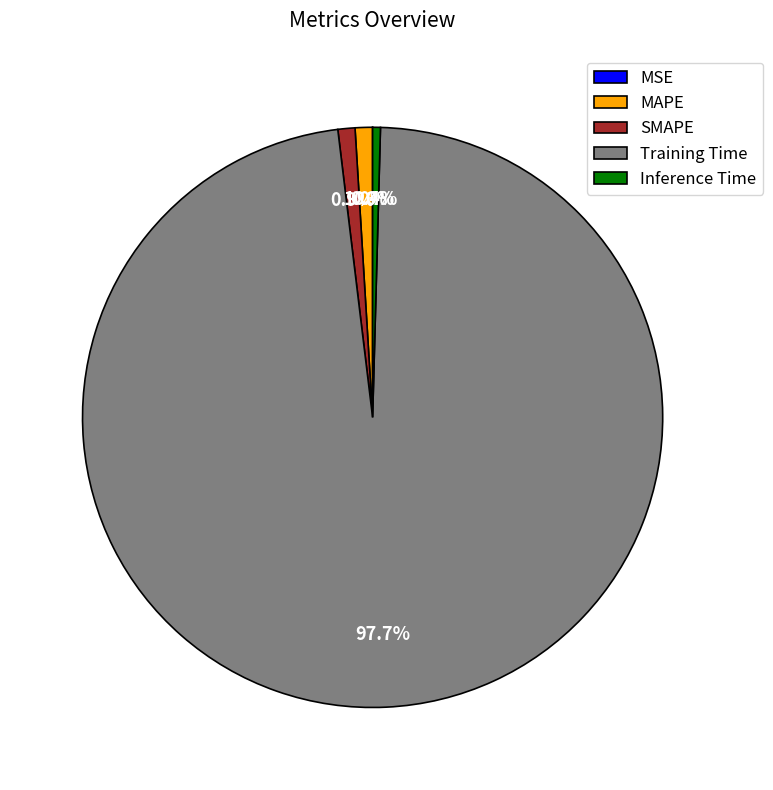

How much of the chart is everything except MAPE?

99.0%